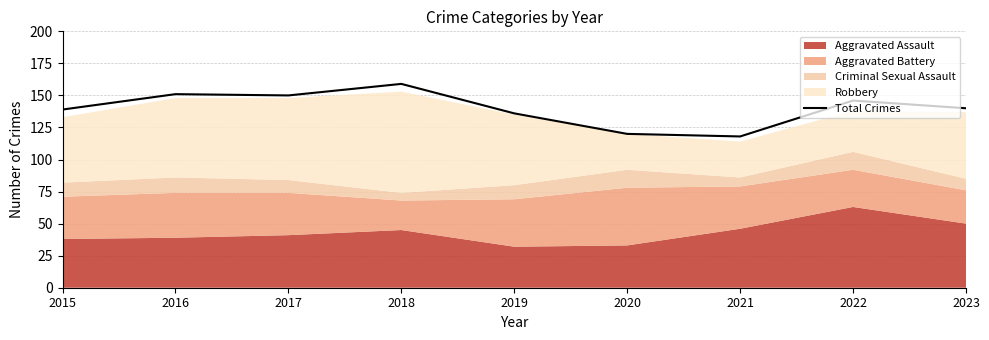

What is the change in value from 2020 to 2023?

+20